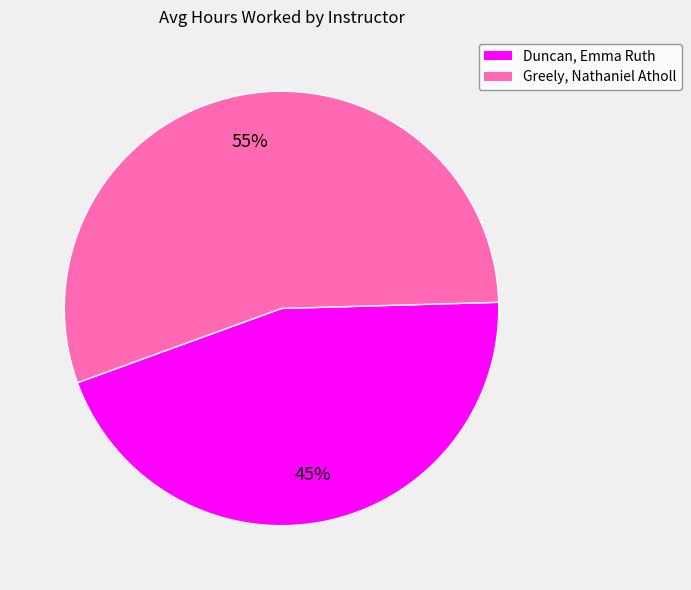

Which slice represents more than half of the pie?

Greely, Nathaniel Atholl